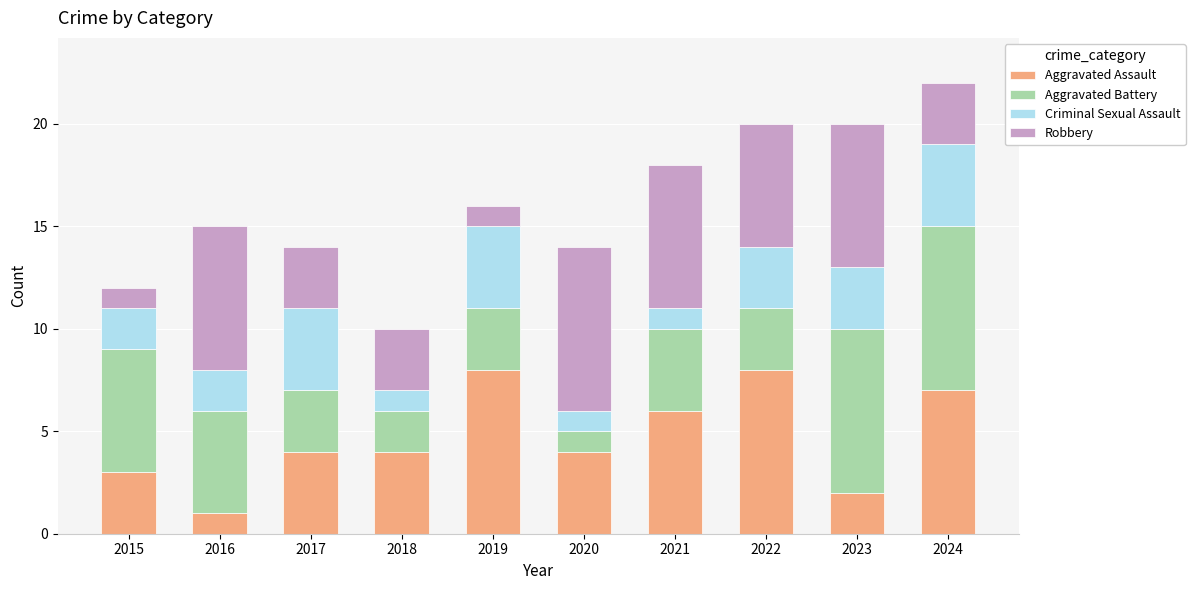

What is the total value across all series at 2024?

22